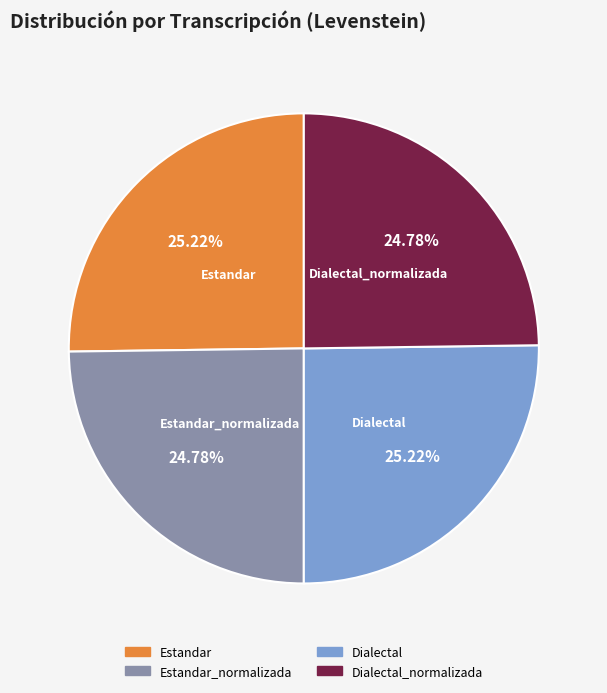

Does any single category account for the majority?

No